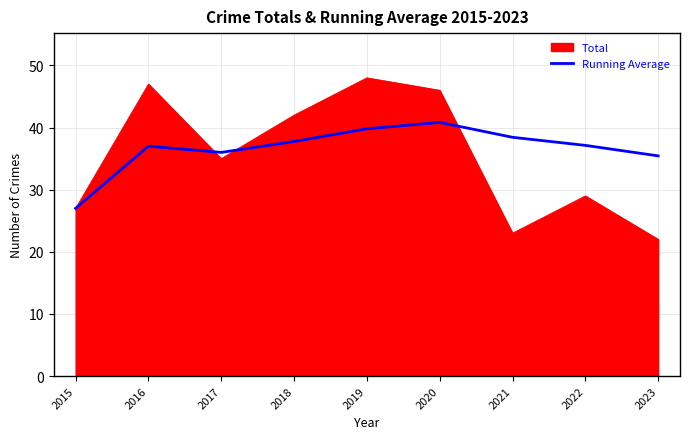

Does the chart have visible grid lines?

Yes